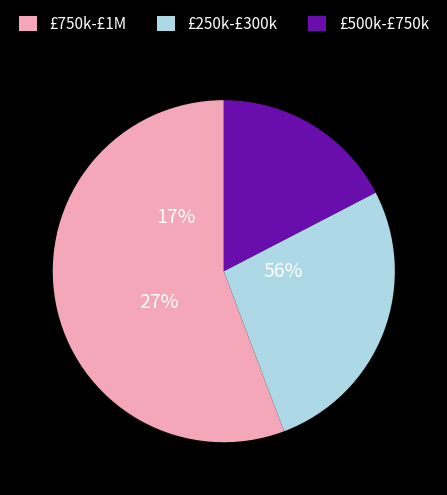

How many segments does this pie chart have?

3